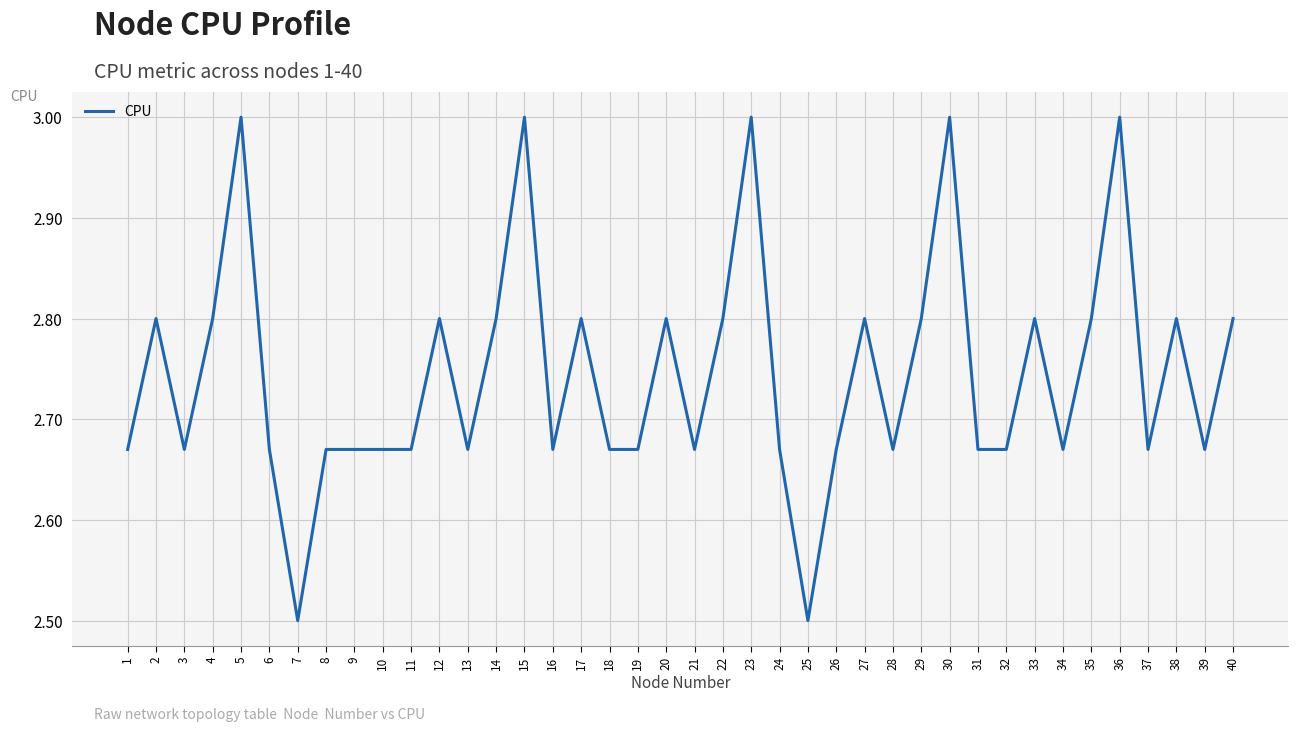

What is the maximum value shown in the chart?

3.0